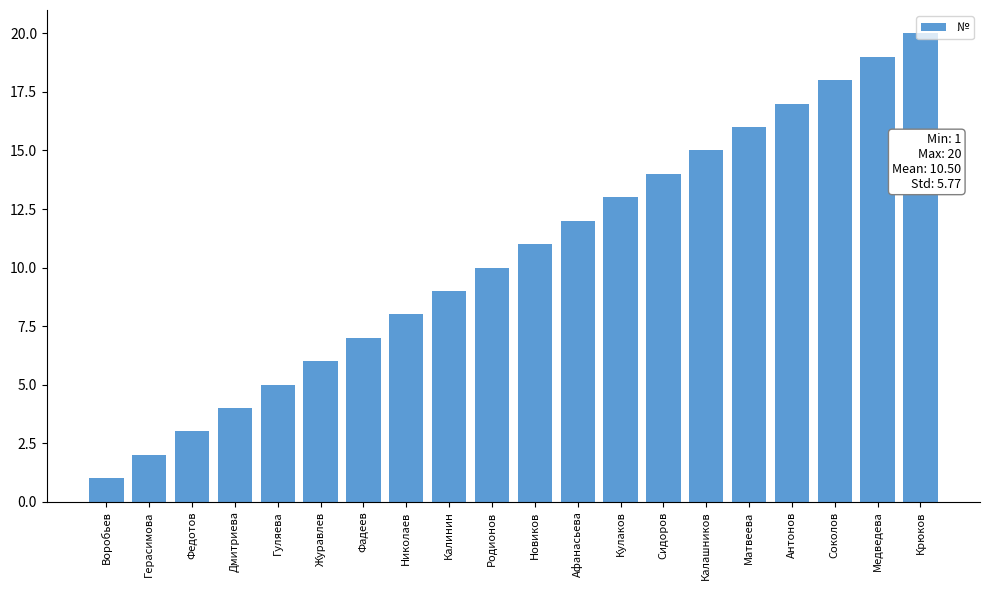

The value at Калашников is 20. True or false?

False